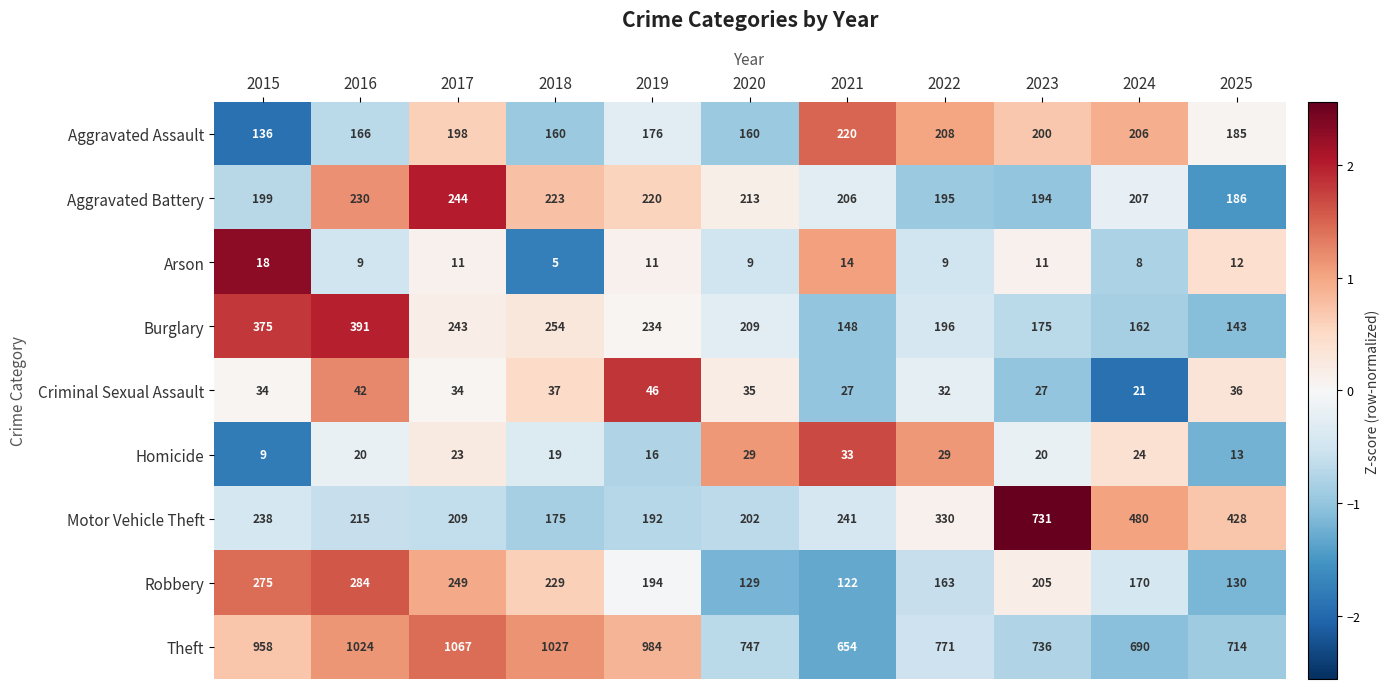

Is it true that Robbery equals 122 at 2021?

True